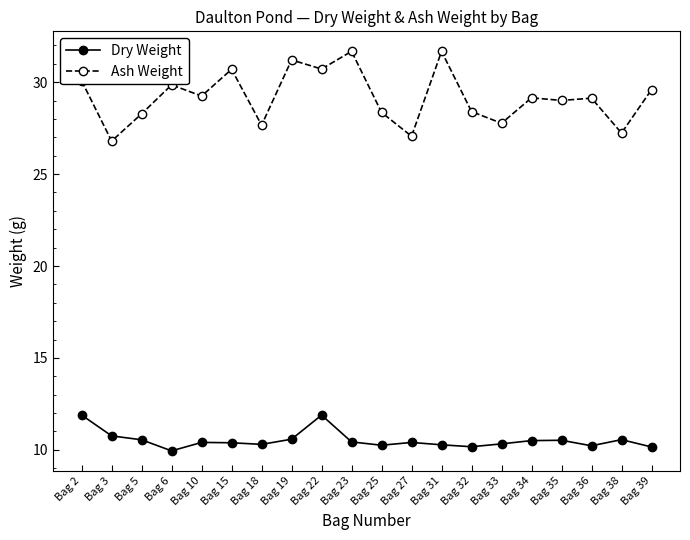

List the series in order of their overall mean, highest first.

Ash Weight, Dry Weight